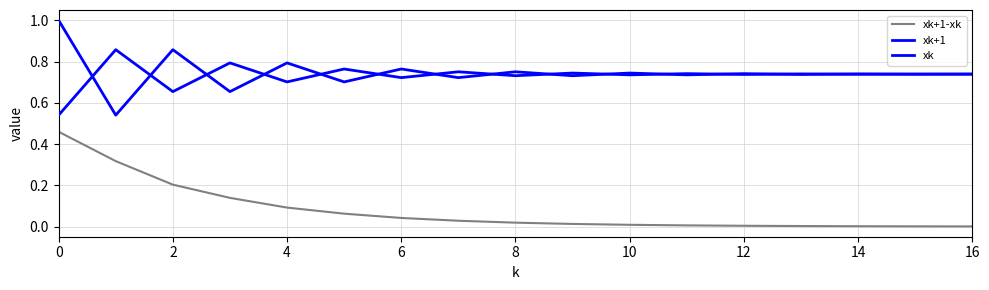

Does the chart display data point markers on the line(s)?

No